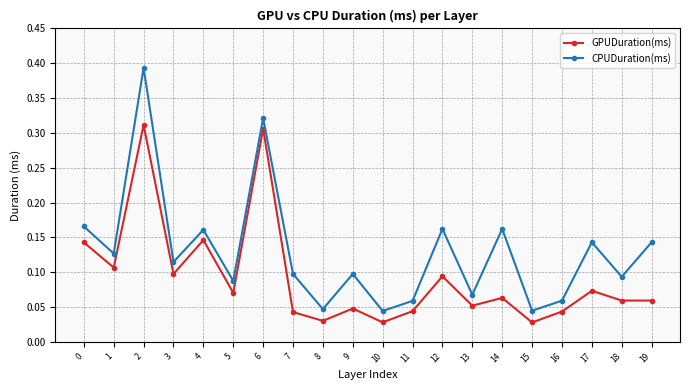

True or false: CPUDuration(ms) and GPUDuration(ms) intersect in this chart.

False